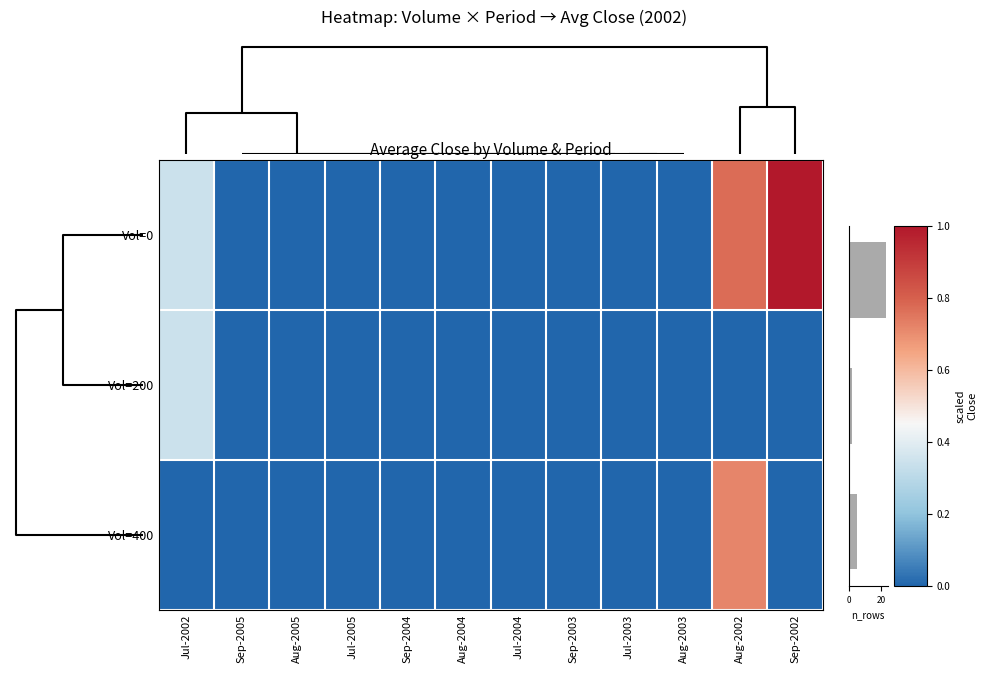

At which category is the sum across all series the highest?

Aug-2002